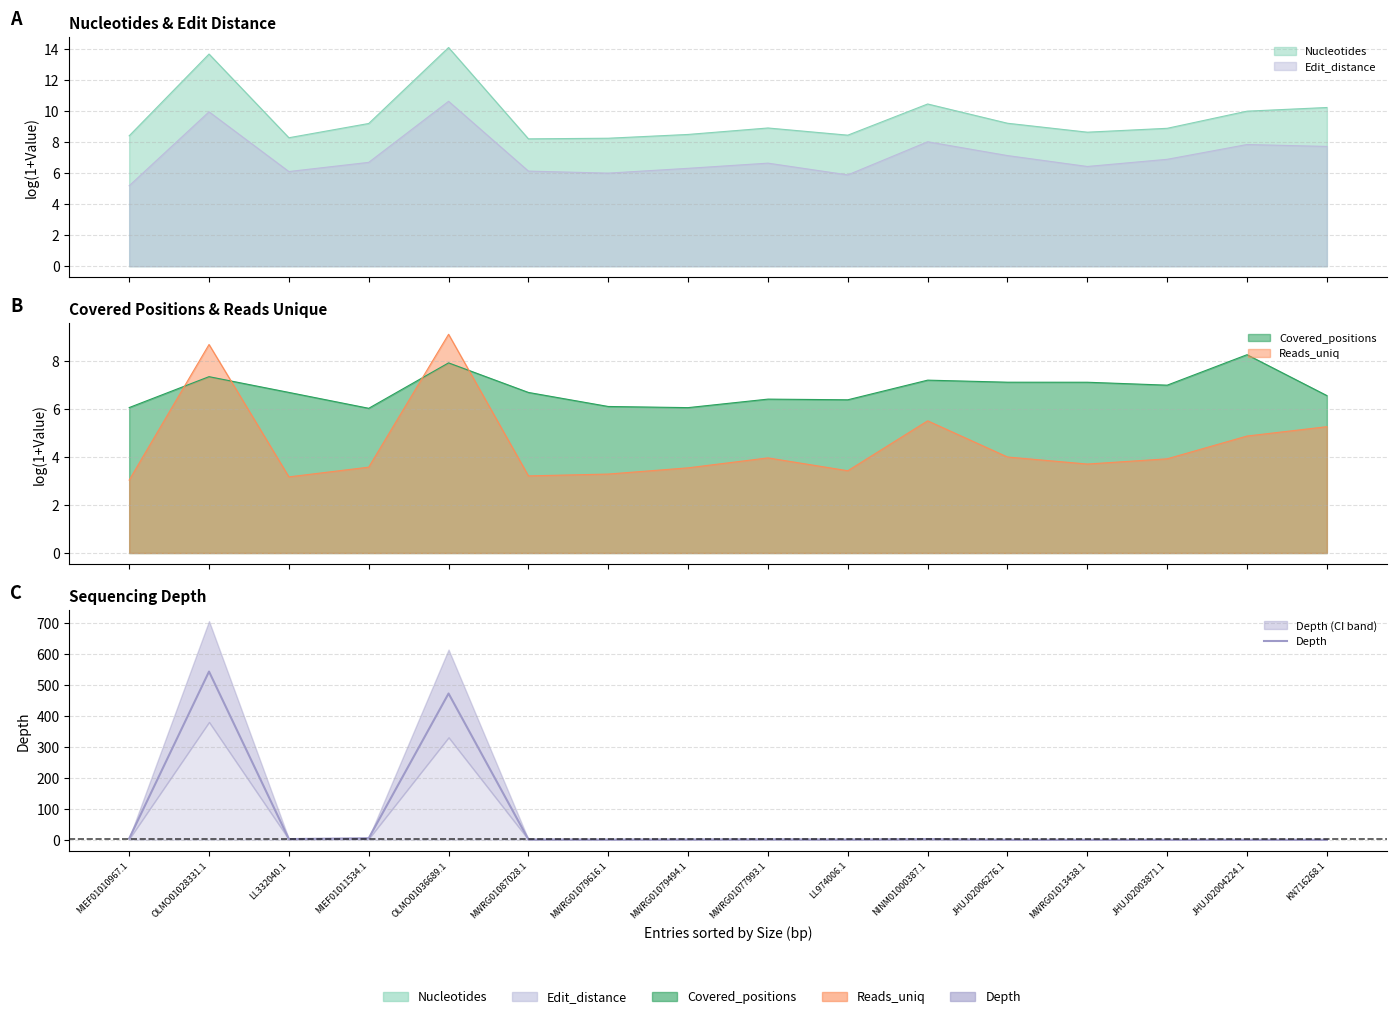

True or false: the data shows 0.1 at JHUJ02003871.1.

True